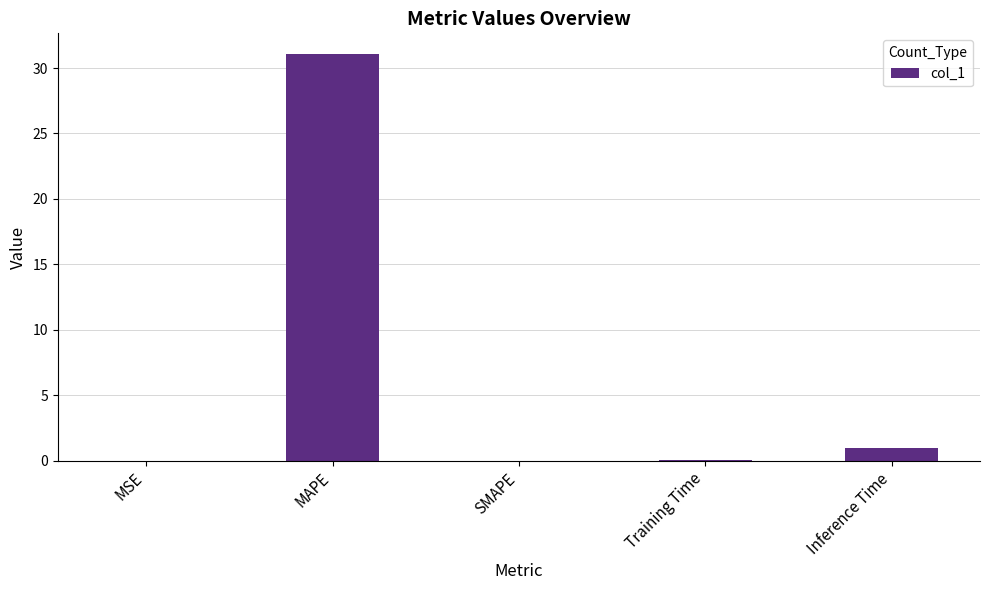

What is the maximum value shown in the chart?

31.1